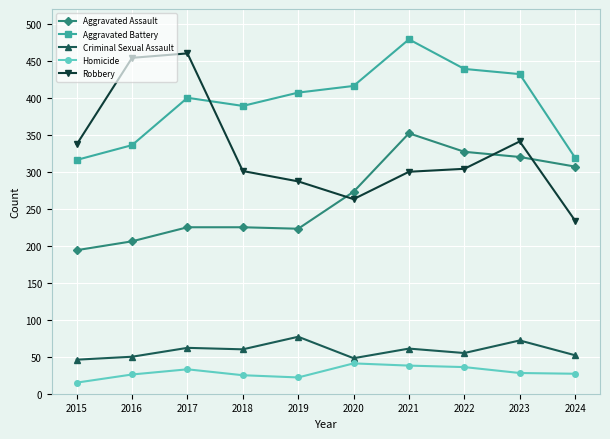

What is the value of the Robbery point at the 3rd from the left?

460